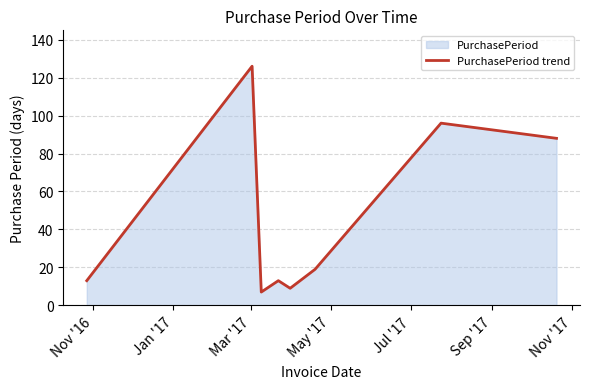

What is the maximum value shown in the chart?

126